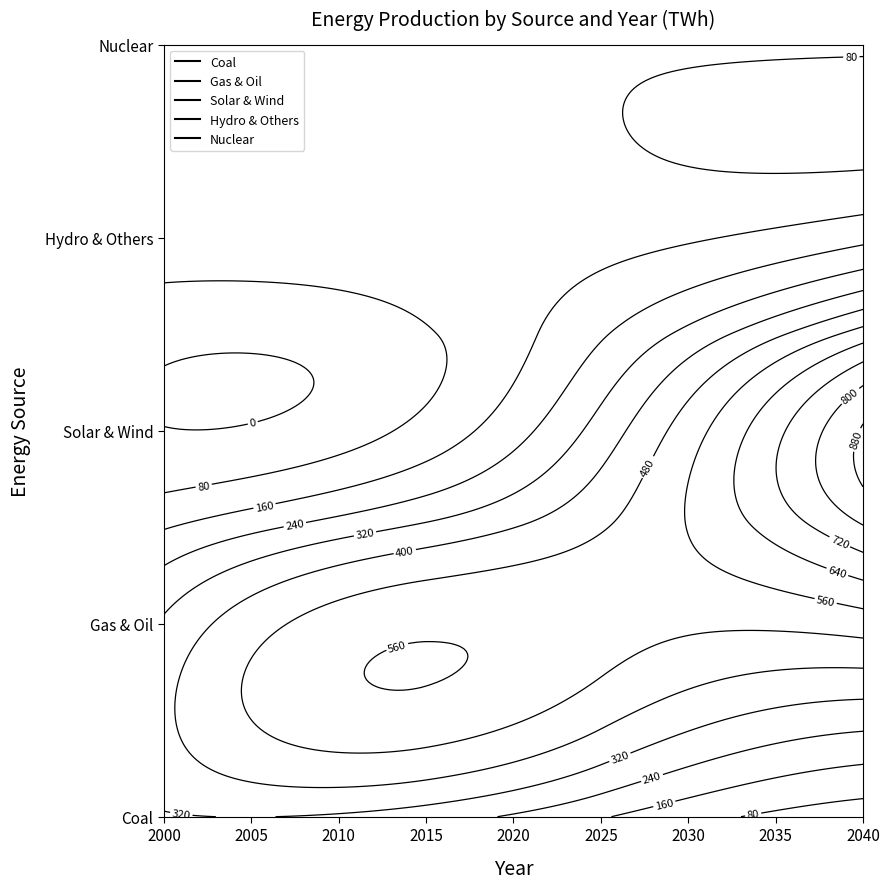

How many values in the Solar & Wind series are below 209?

2